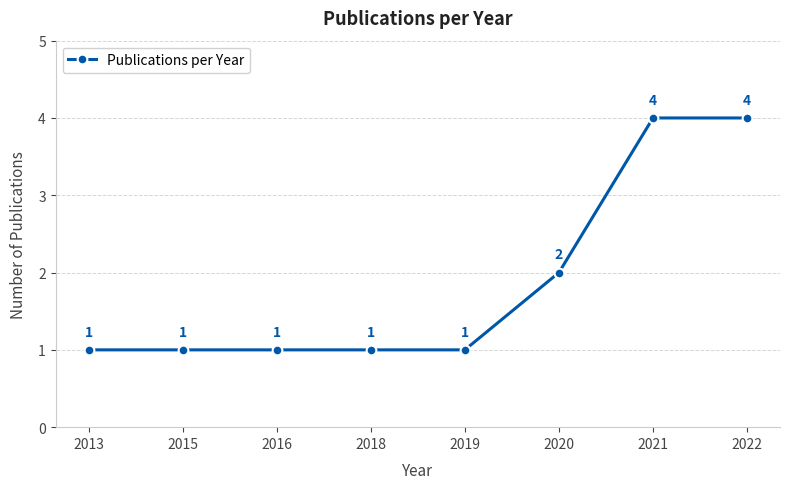

What is the change in value from 2020 to 2022?

+2